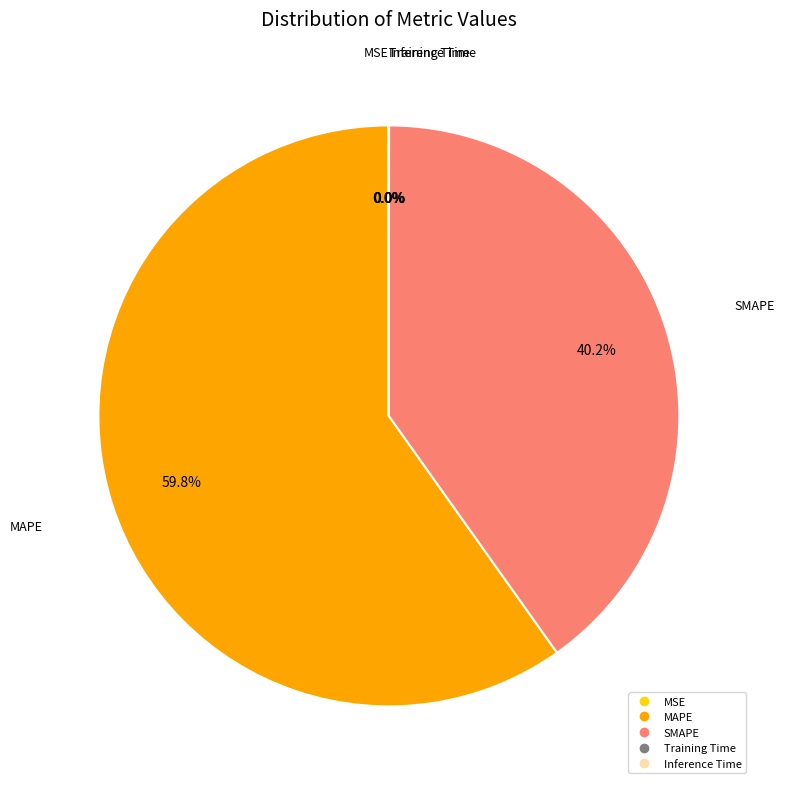

Is it true that MAPE is 60% of the pie?

True